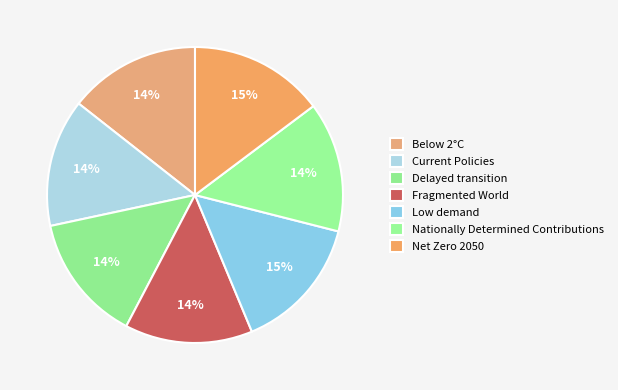

What percentage is the Nationally Determined Contributions slice, to the nearest percent?

14%